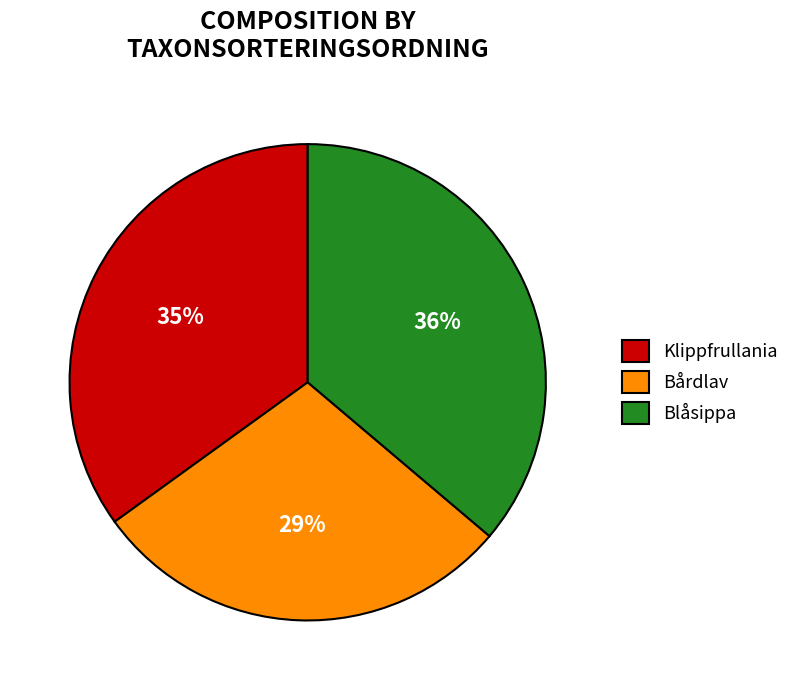

To the nearest percent, what portion does Klippfrullania represent?

35%